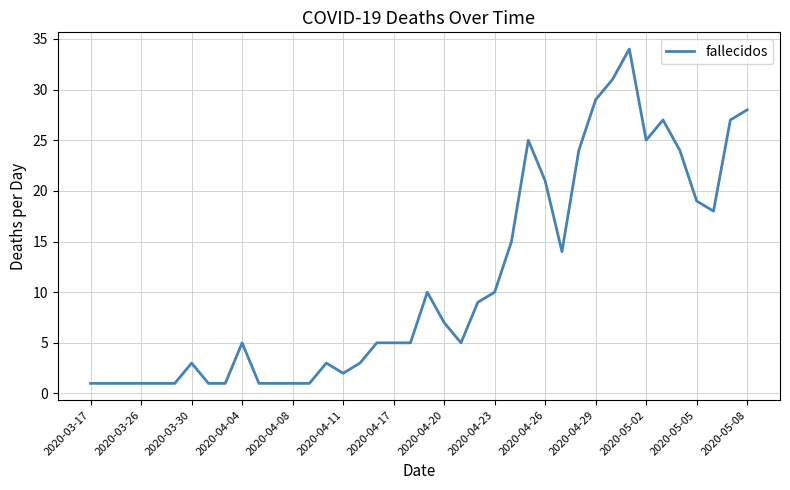

What is the greatest value displayed?

34